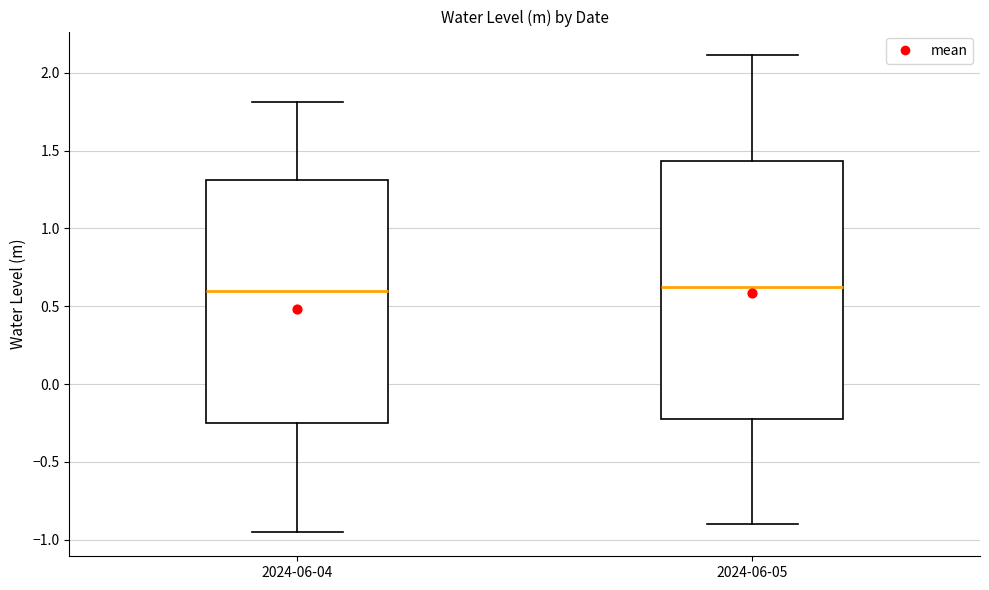

Reading left to right, read every box against the y-axis: the position of its median line, the range the box covers, and the ends of its whiskers. The values are not printed on the chart, so give them approximately, as read against the axis.

2024-06-04: median 0.60, box -0.25 to 1.30, whiskers -0.95 to 1.80
2024-06-05: median 0.65, box -0.20 to 1.45, whiskers -0.90 to 2.10